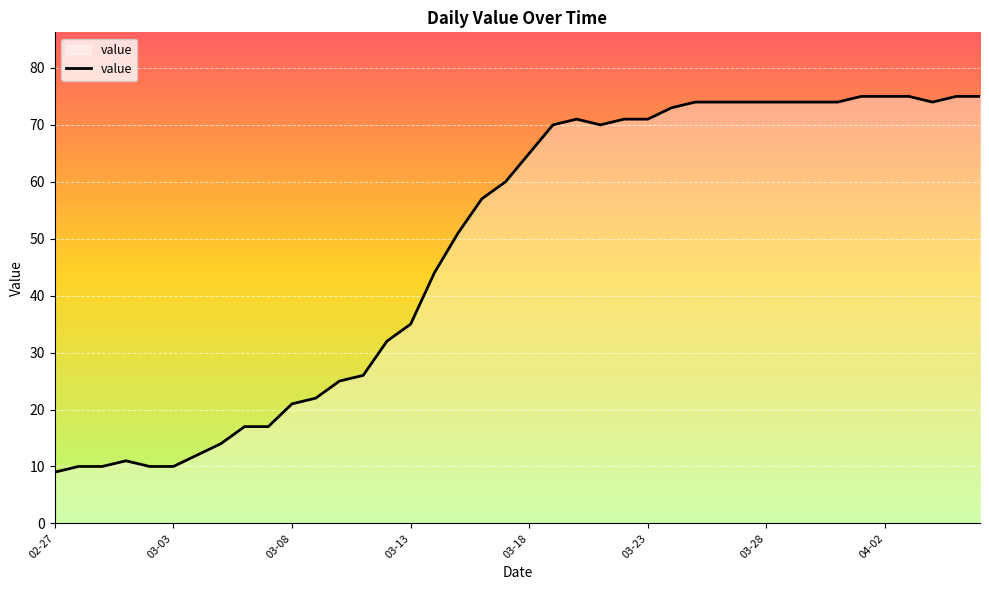

What is the smallest value displayed?

9